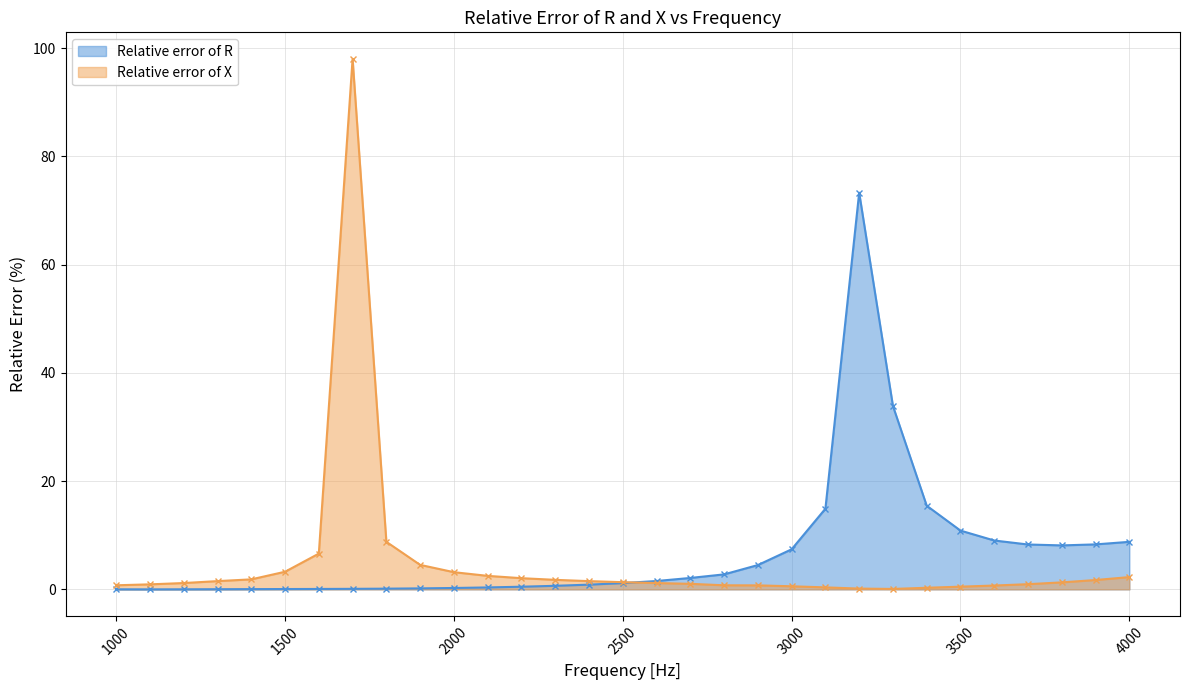

Rank the series by their maximum value, from lowest to highest.

Relative error of R, Relative error of X